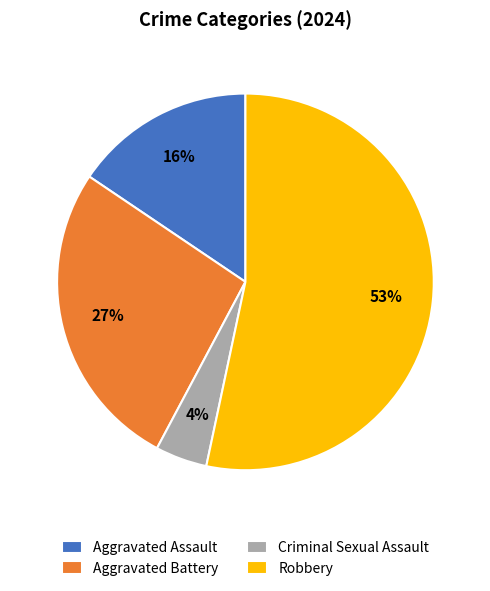

Is there any slice that represents more than half of the pie?

Yes